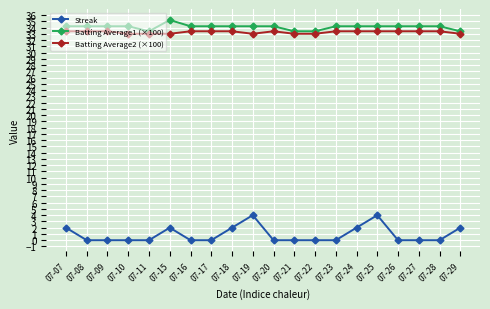

Rank the series by their maximum value, from highest to lowest.

Batting Average1 (×100), Batting Average2 (×100), Streak